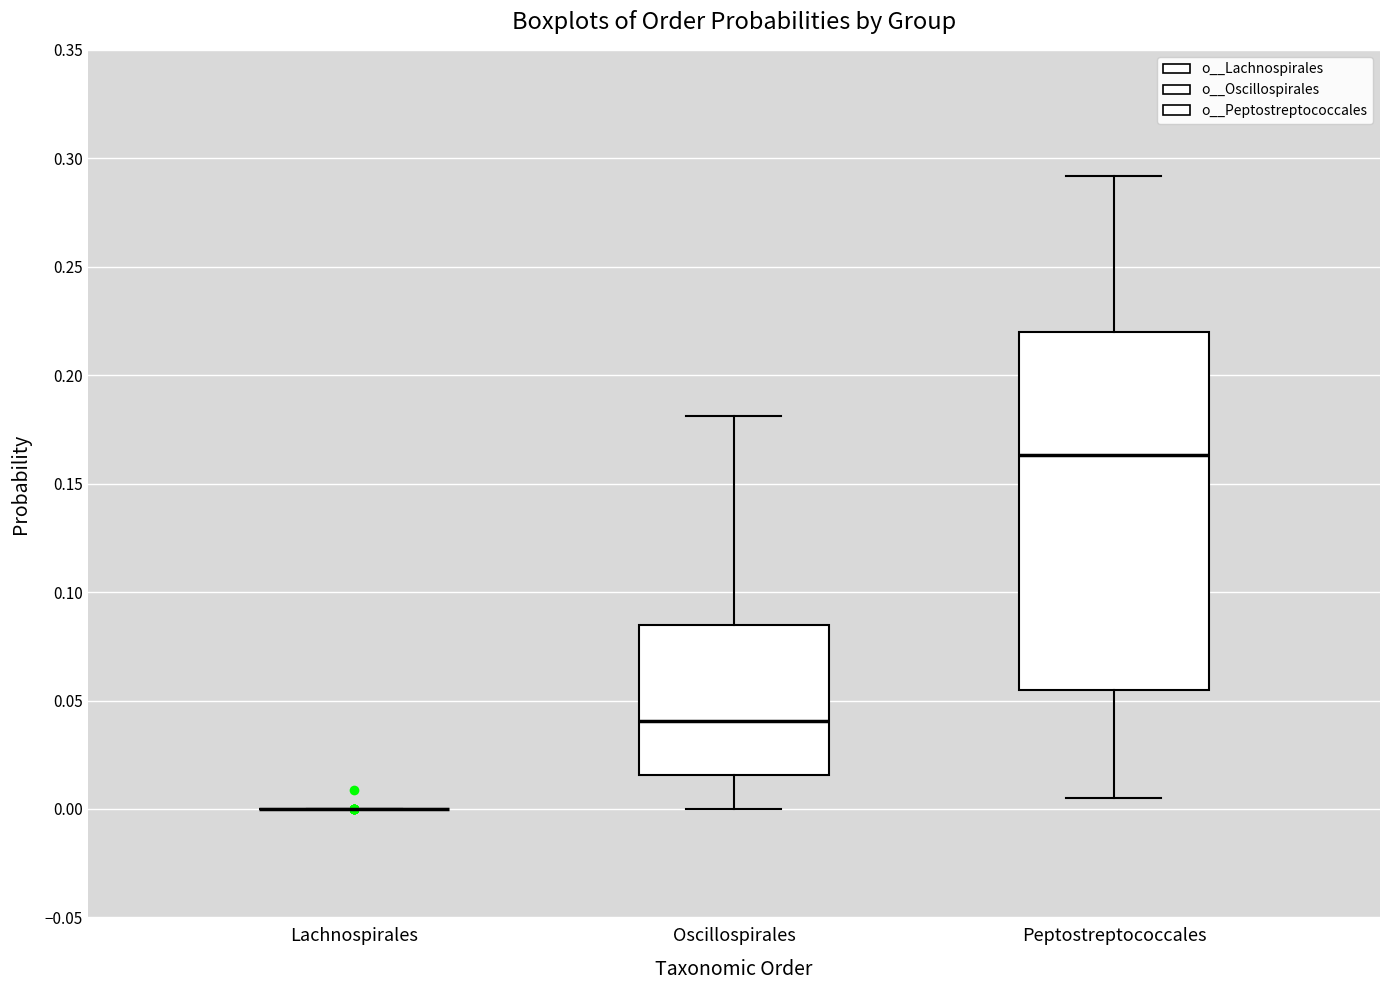

Reading left to right, read every box against the y-axis: the position of its median line, the range the box covers, and the ends of its whiskers. The values are not printed on the chart, so give them approximately, as read against the axis.

Lachnospirales: box collapsed to a line at 0.000, whiskers 0.000 to 0.000
Oscillospirales: median 0.040, box 0.015 to 0.085, whiskers 0.000 to 0.180
Peptostreptococcales: median 0.165, box 0.055 to 0.220, whiskers 0.005 to 0.290